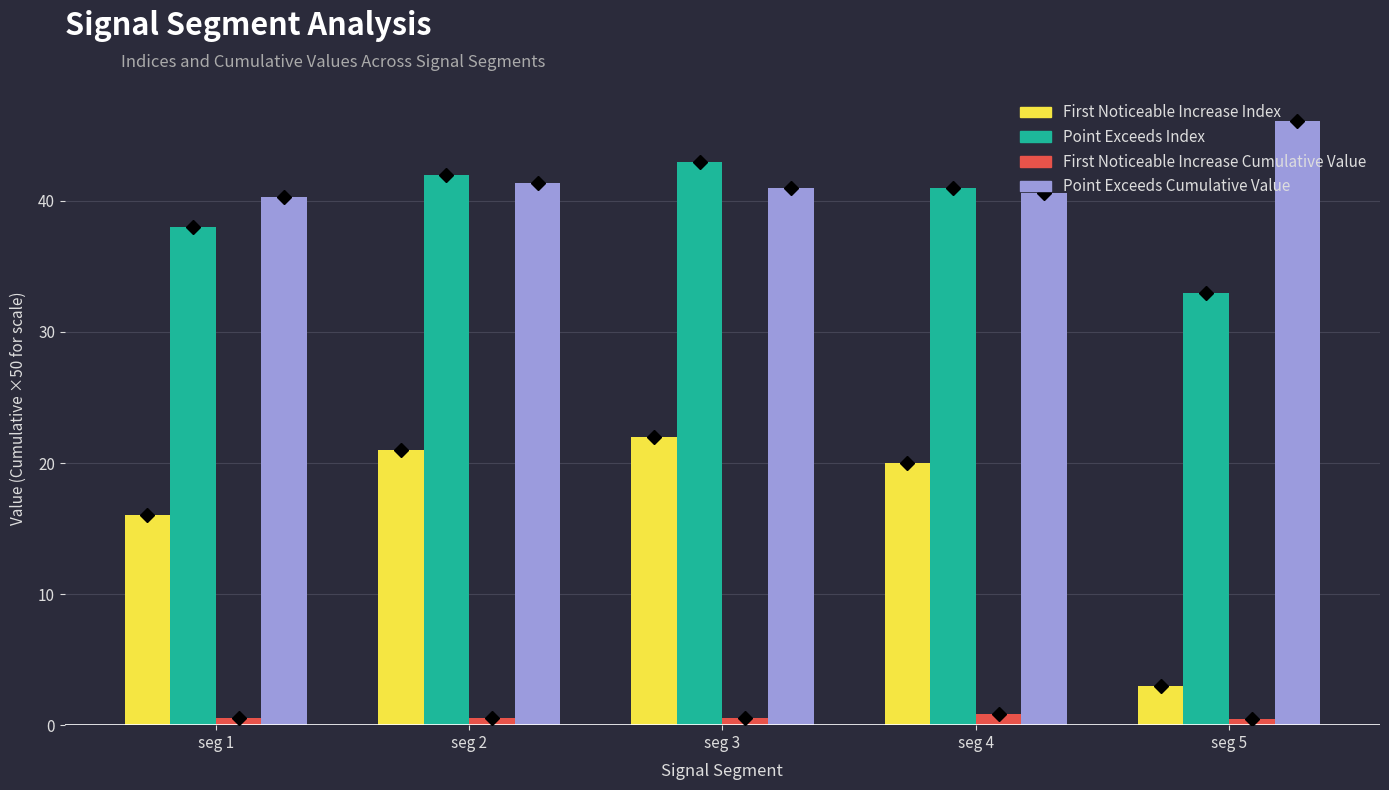

Which series has the widest spread of values?

First Noticeable Increase Index